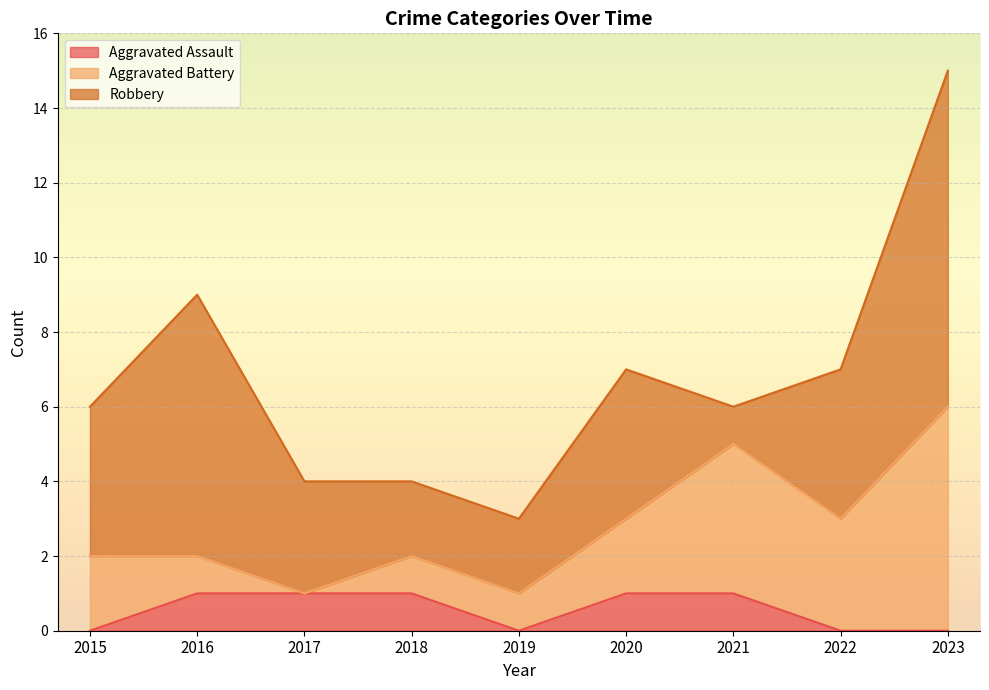

At which category is the sum across all series the highest?

2023